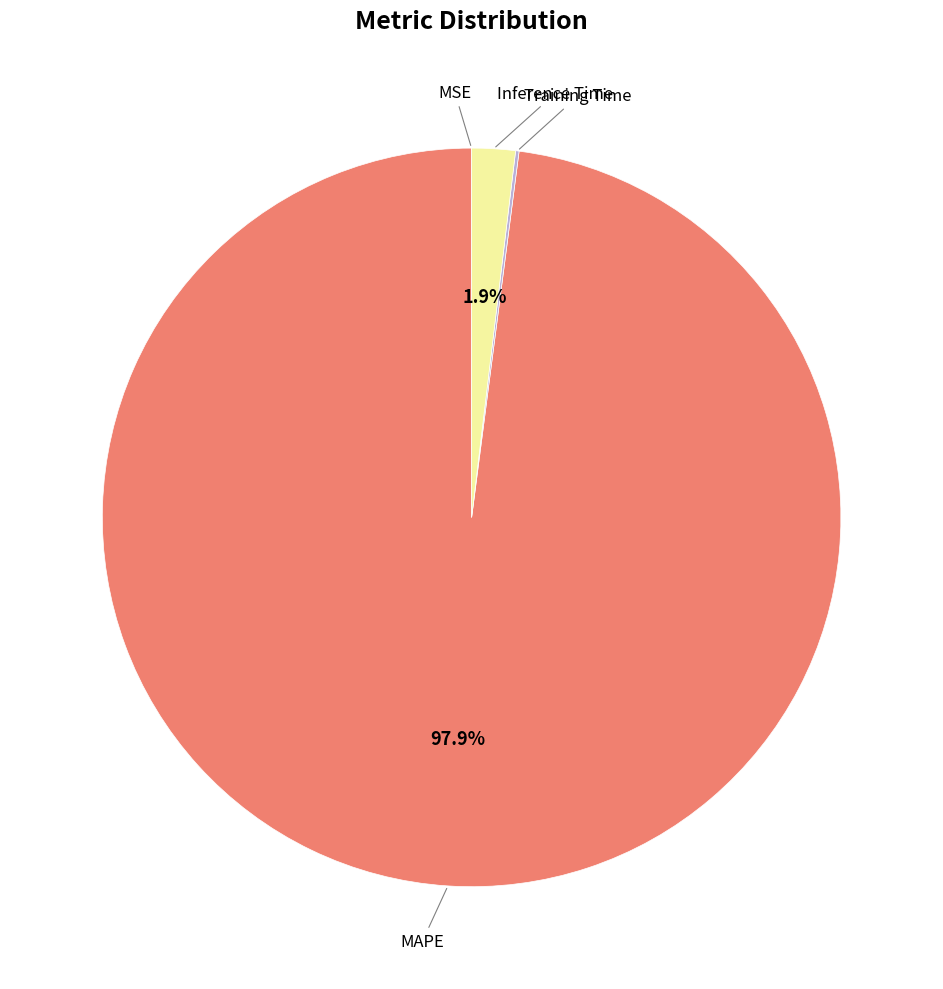

Is there any slice that represents more than half of the pie?

Yes